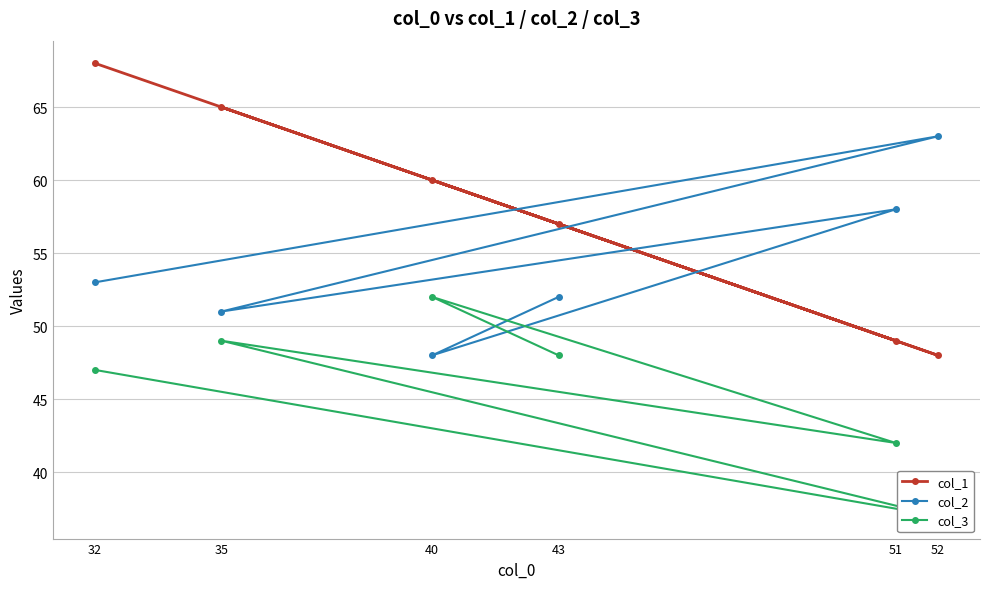

Is this an area chart (filled region under the line)?

No